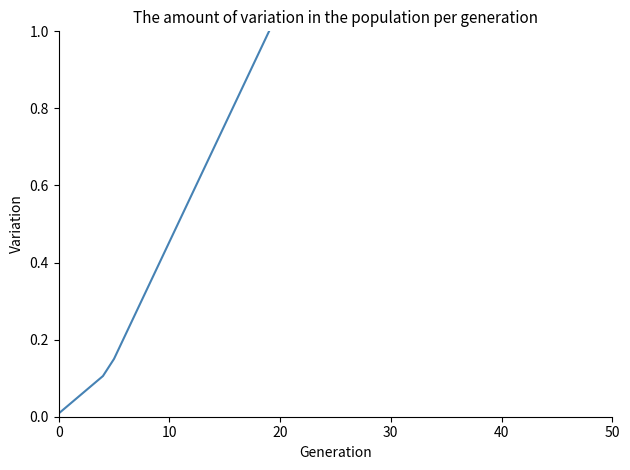

What is the difference between the maximum and minimum values?

1.0